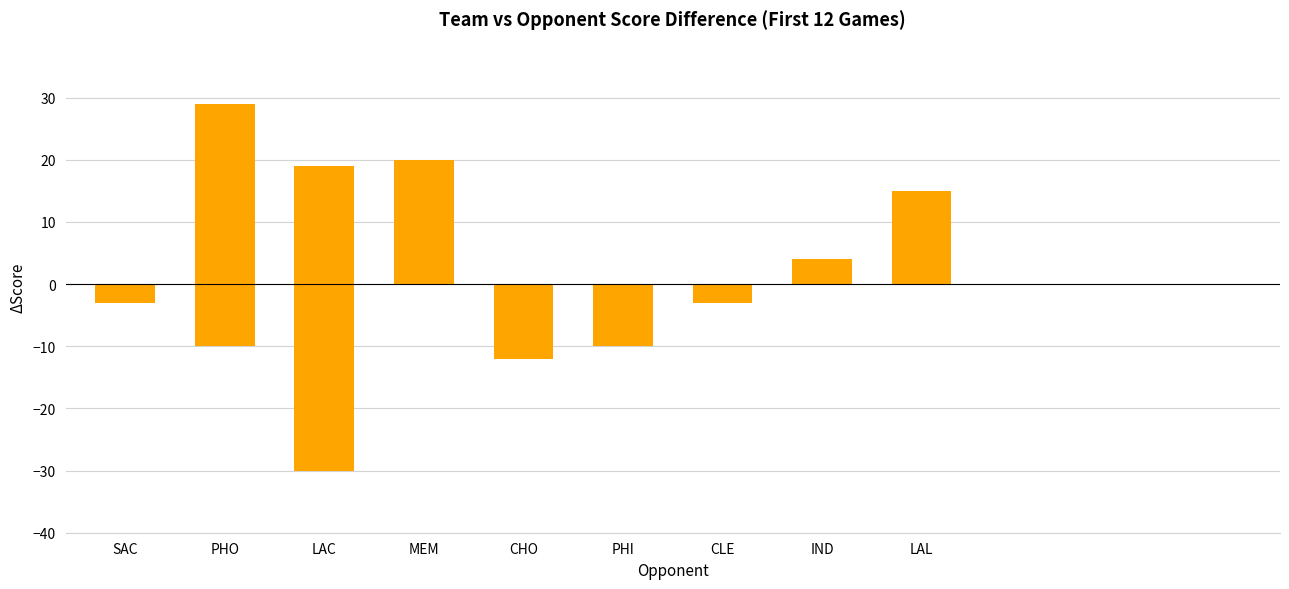

Where is the data nearest to the value 0?

SAC